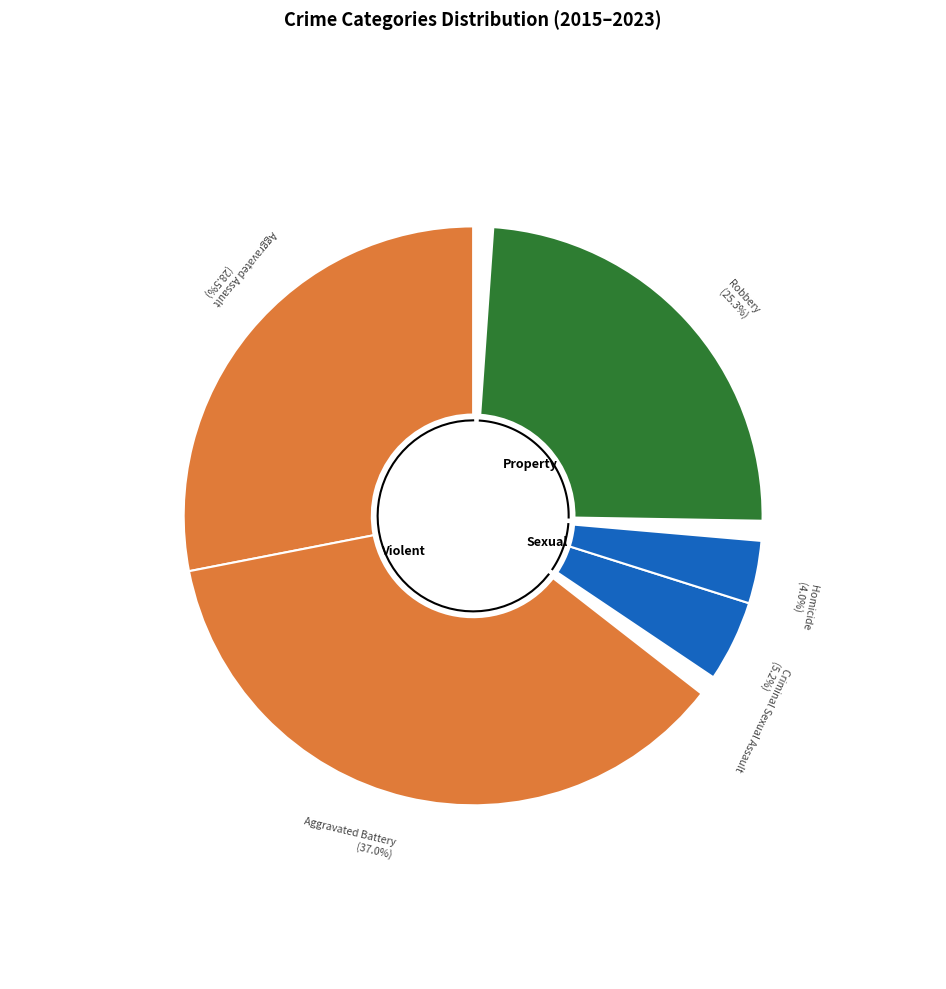

Does 8 represent more than half of the total?

No